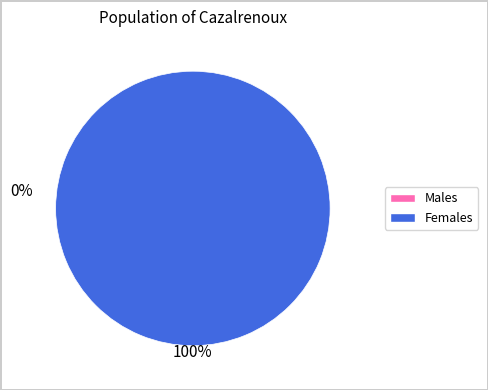

To the nearest percent, what is the average slice percentage?

50%